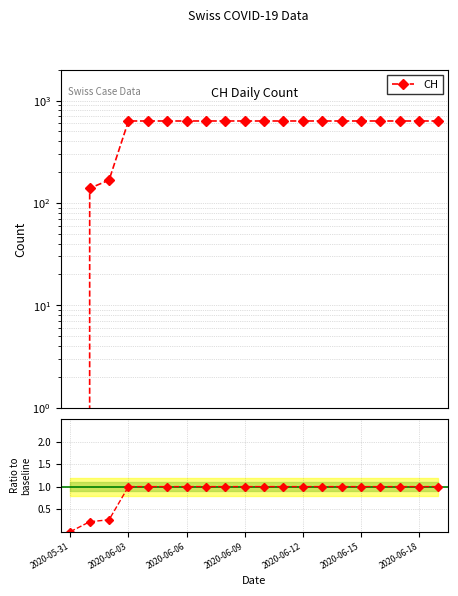

Is this an area chart (filled region under the line)?

No